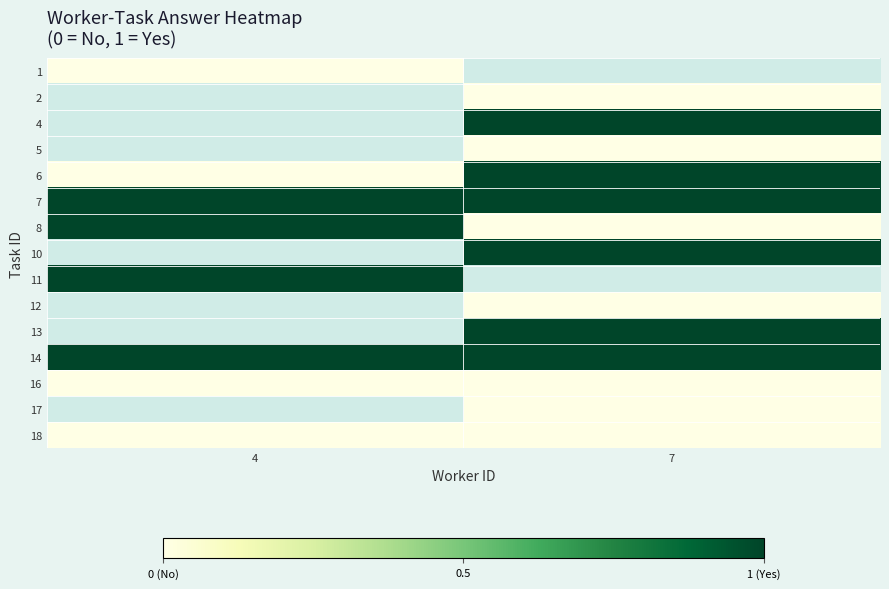

Between 7 and 4, which is larger?

4